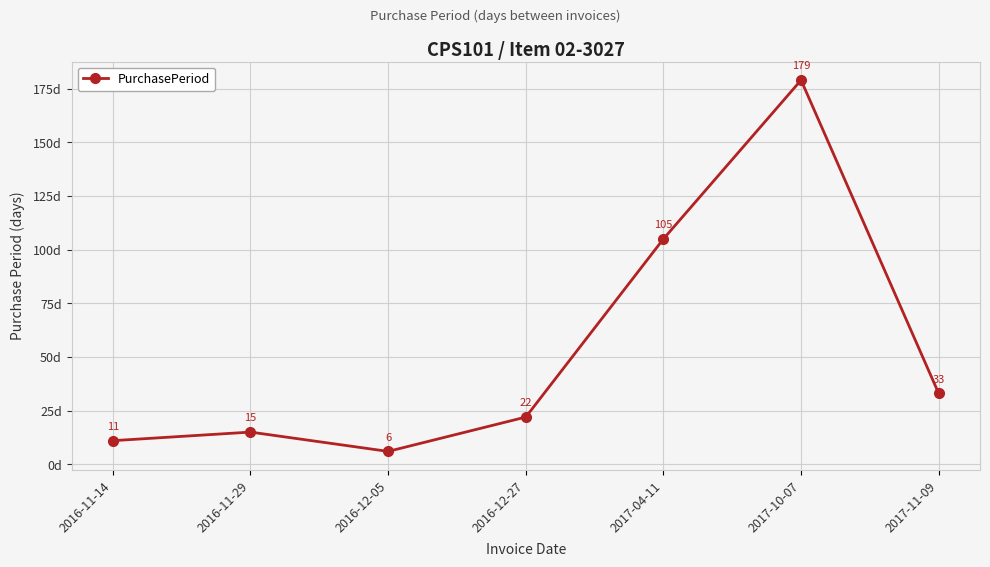

Between 2016-12-27 and 2016-11-29, which is larger?

2016-12-27